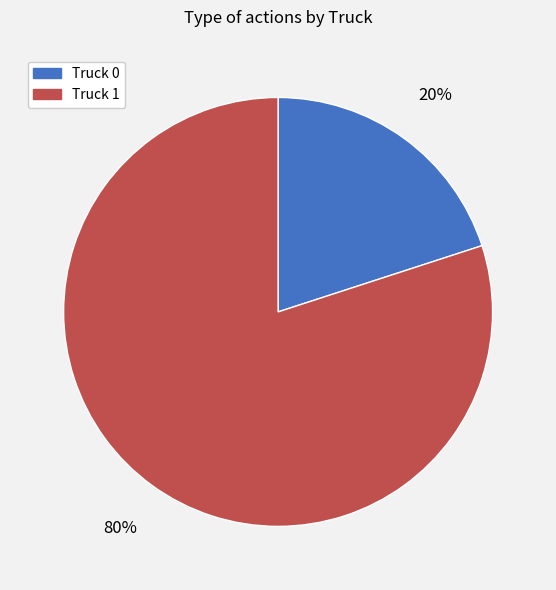

What is the ratio of the value at Truck 1 to the value at Truck 0?

4.0